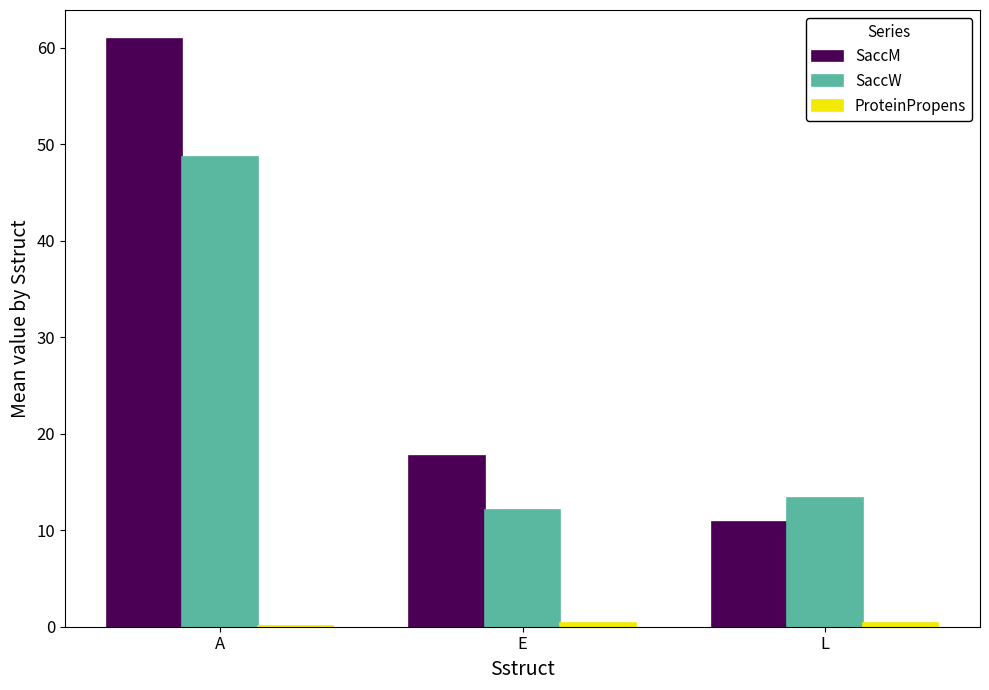

Which category has the highest value in the SaccW series?

A